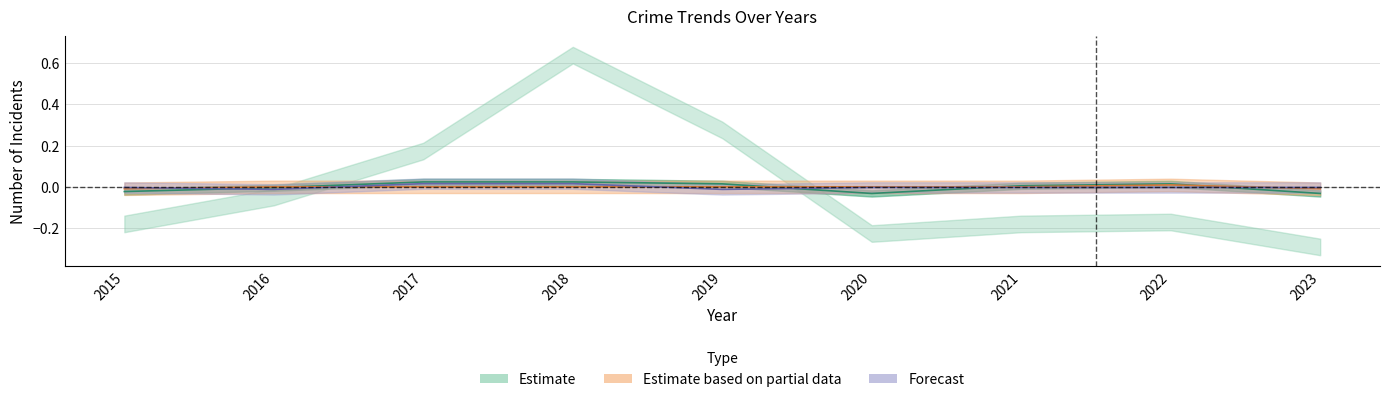

At how many categories does at least one series exceed 0?

7